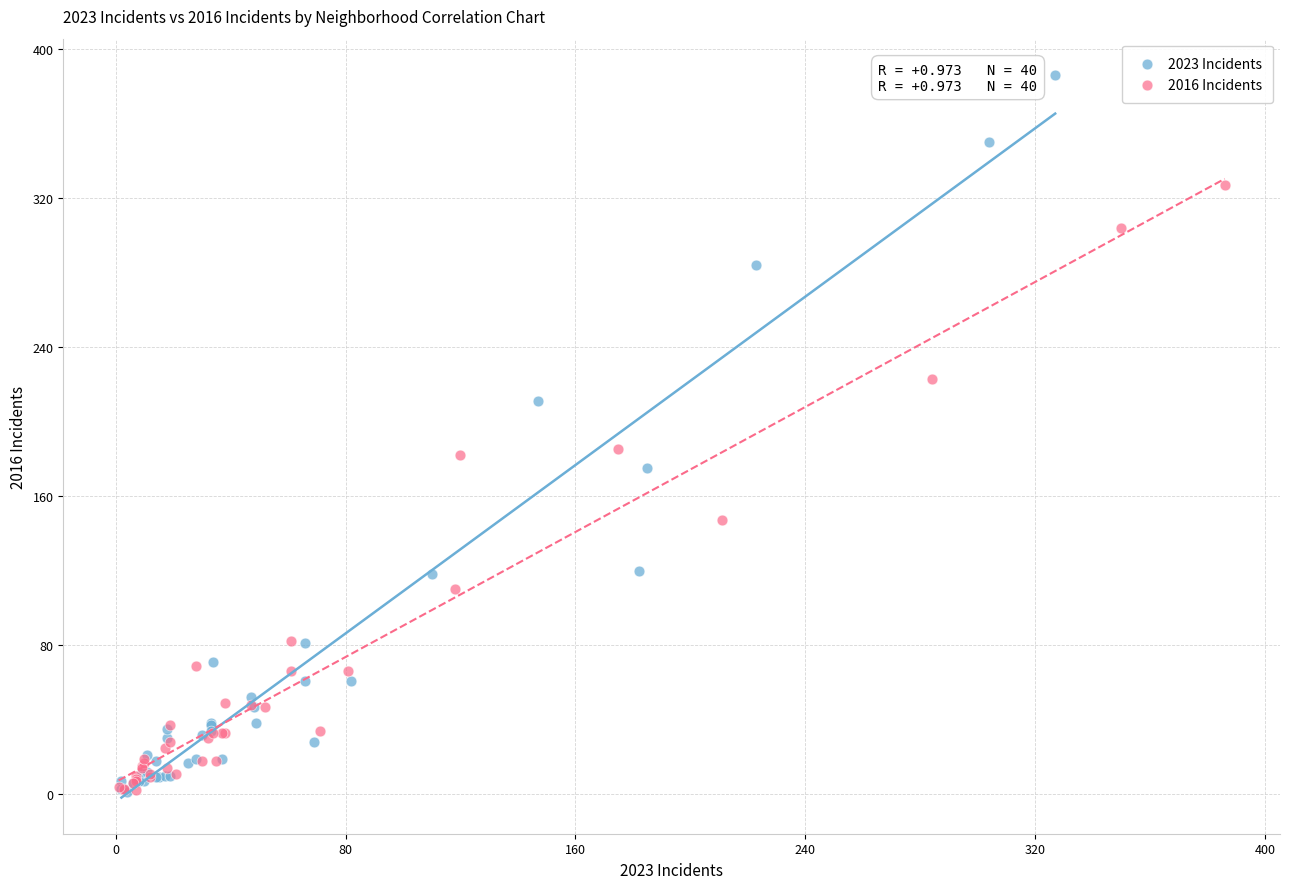

Which series reaches the maximum Y coordinate?

2023 Incidents